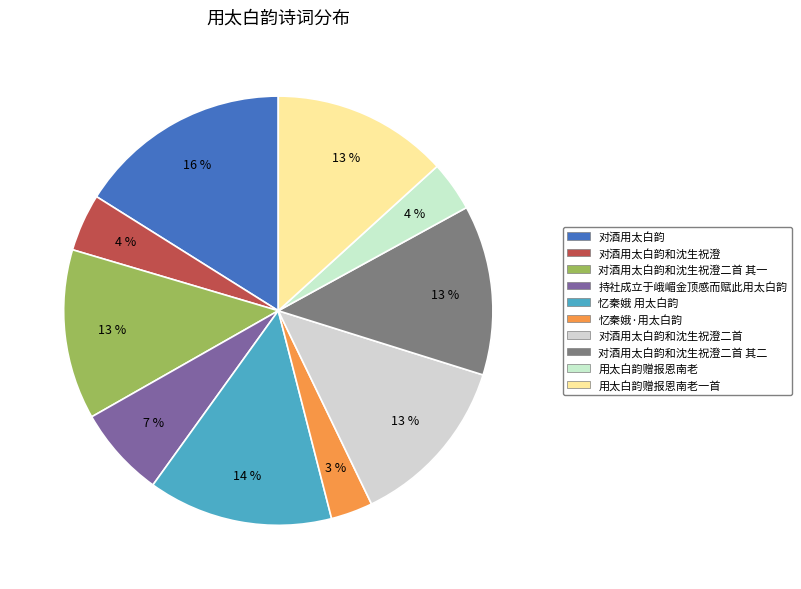

How many slices are in this pie chart?

10